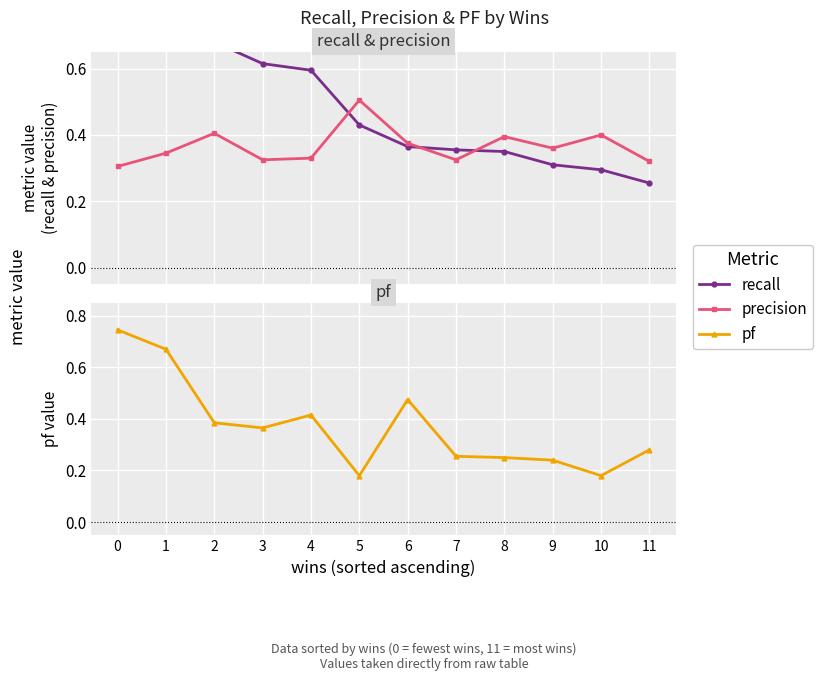

How many intersections are there between precision and pf?

5